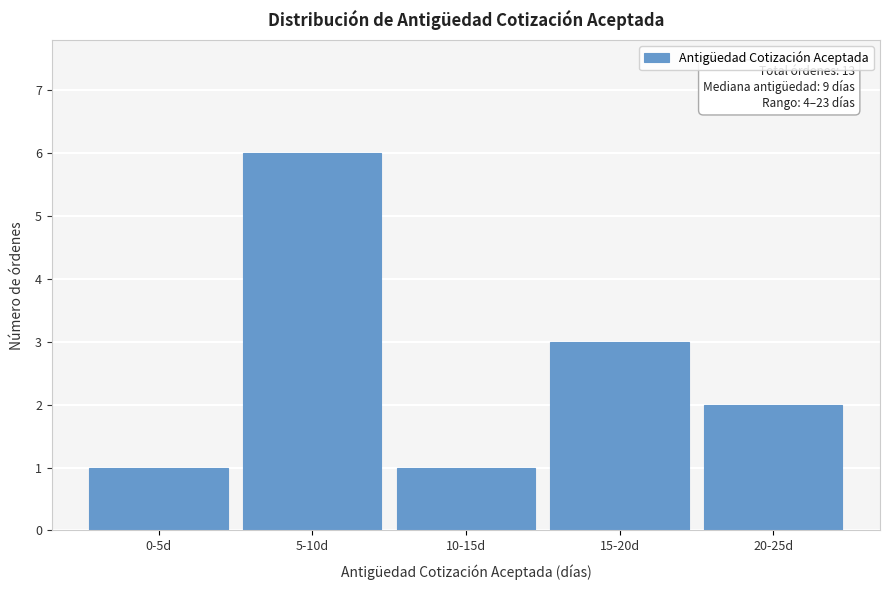

Reading left to right, transcribe all the data shown in this chart.

1	6	1	3	2